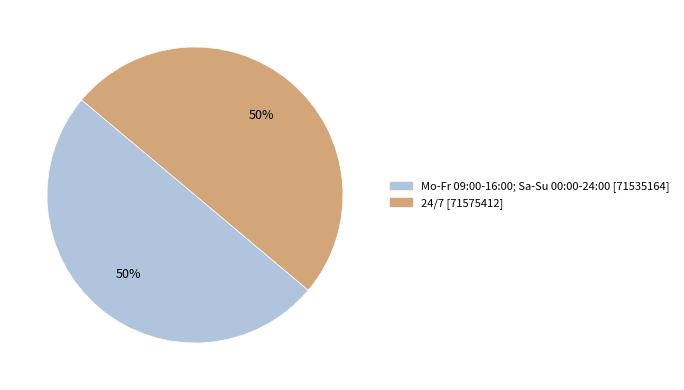

Approximately how many times larger is the value at 24/7 compared to Mo-Fr 09:00-16:00; Sa-Su 00:00-24:00?

1.0